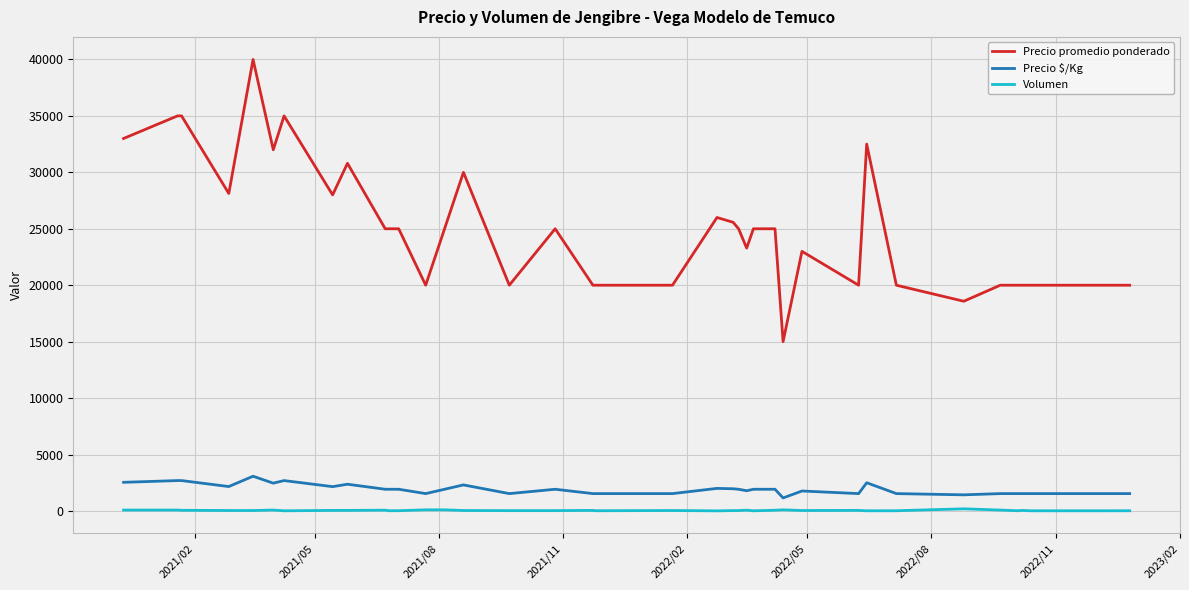

True or false: Precio promedio ponderado and Volumen intersect in this chart.

False